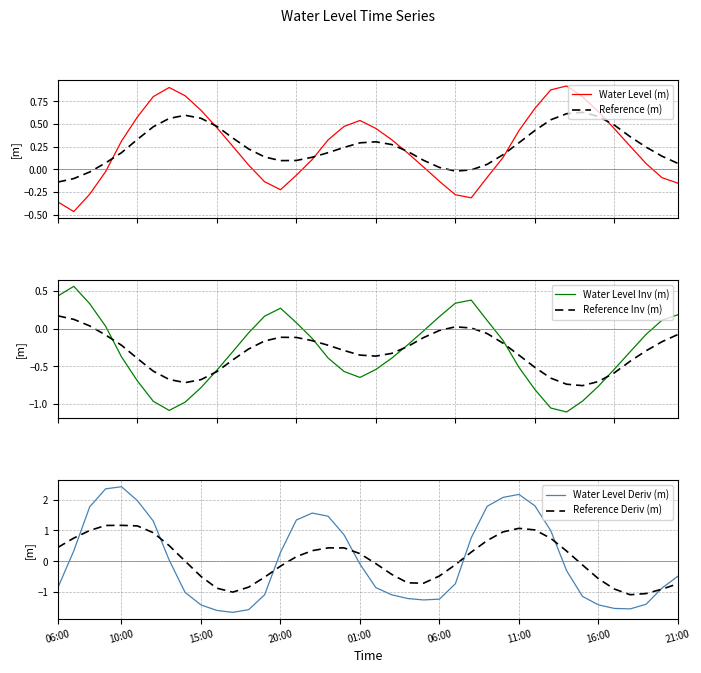

The Water Level Deriv (m) series shows -0.2 at 21:00. True or false?

False